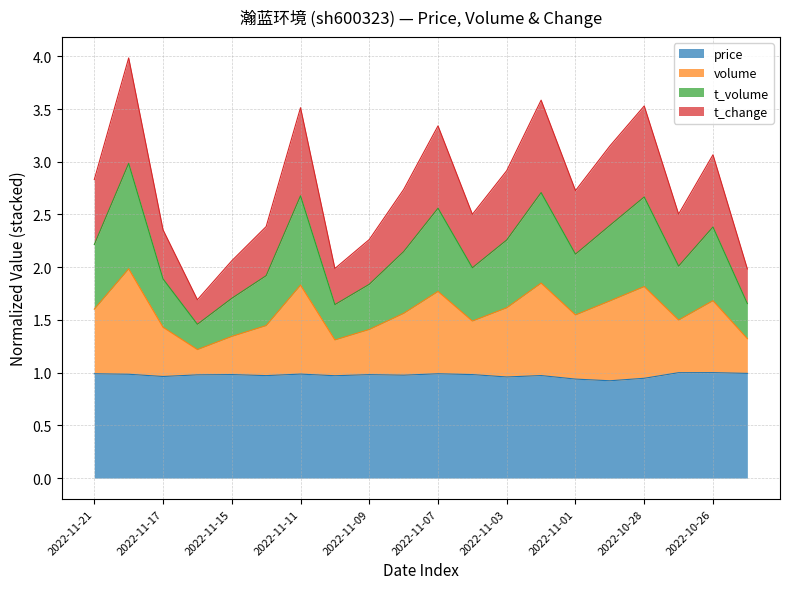

What is the lowest value of the t_volume series?

1.5